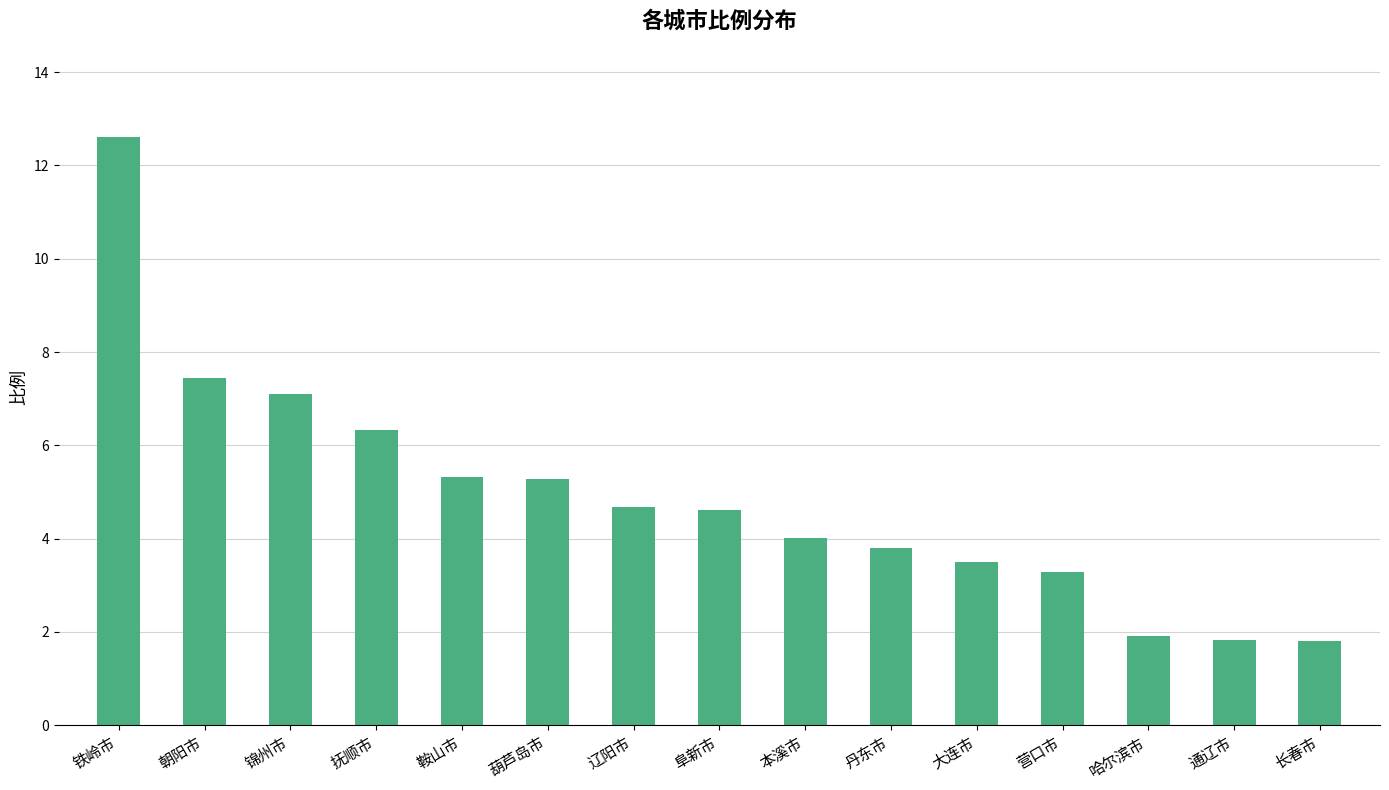

What is the smallest value displayed?

1.8